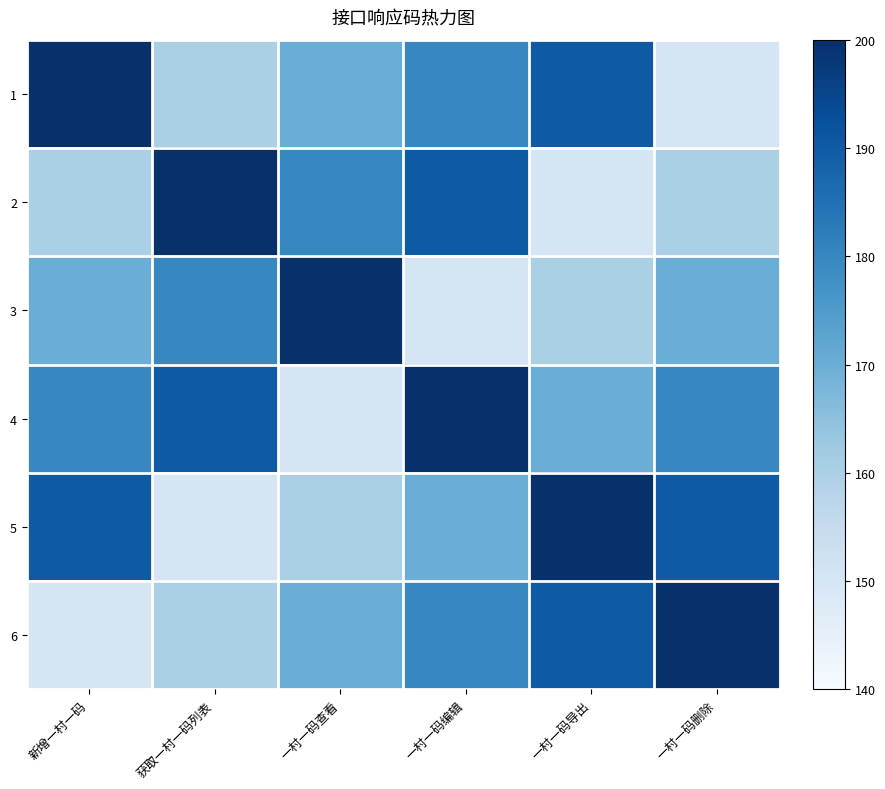

Reading left to right, transcribe all the data shown in this chart.

1: 新增一村一码=200	获取一村一码列表=160	一村一码查看=170	一村一码编辑=180	一村一码导出=190	一村一码删除=150
2: 新增一村一码=160	获取一村一码列表=200	一村一码查看=180	一村一码编辑=190	一村一码导出=150	一村一码删除=160
3: 新增一村一码=170	获取一村一码列表=180	一村一码查看=200	一村一码编辑=150	一村一码导出=160	一村一码删除=170
4: 新增一村一码=180	获取一村一码列表=190	一村一码查看=150	一村一码编辑=200	一村一码导出=170	一村一码删除=180
5: 新增一村一码=190	获取一村一码列表=150	一村一码查看=160	一村一码编辑=170	一村一码导出=200	一村一码删除=190
6: 新增一村一码=150	获取一村一码列表=160	一村一码查看=170	一村一码编辑=180	一村一码导出=190	一村一码删除=200